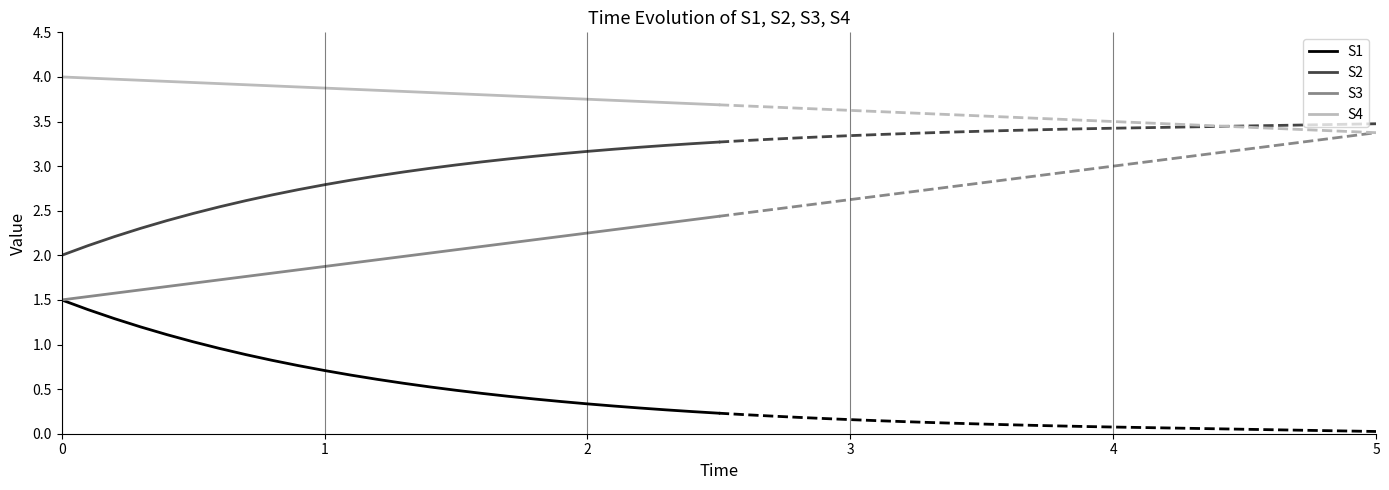

True or false: S2 and S1 cross at least once.

False